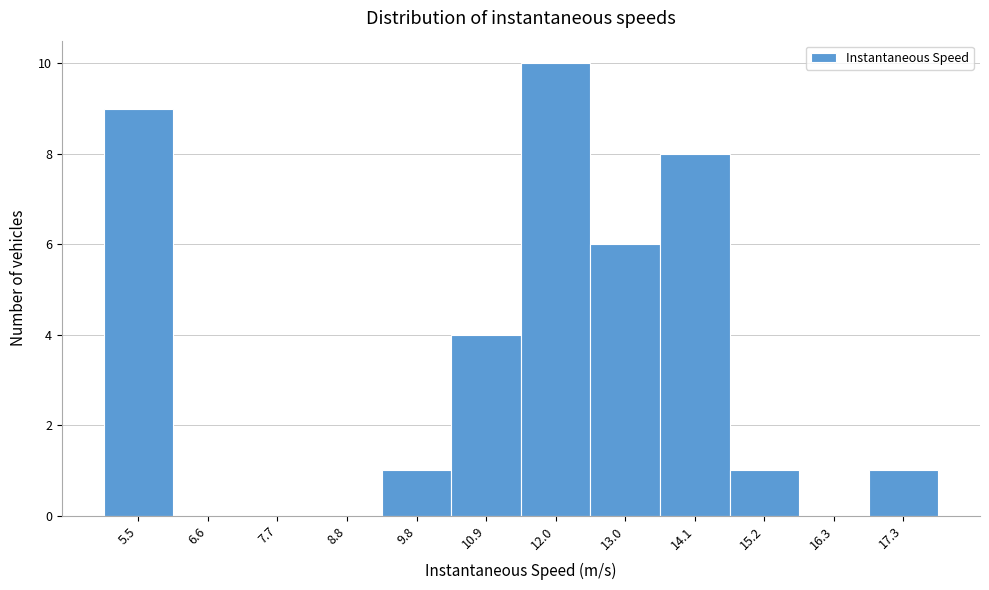

Reading left to right, transcribe this chart: for each bar, give the range it covers on the x-axis and its height. Neither the bar edges nor the heights are printed on the chart, so give them approximately, as read against the axes.

5.0 to 6.0: 9
6.0 to 7.2: 0
7.2 to 8.2: 0
8.2 to 9.2: 0
9.2 to 10.4: 1
10.4 to 11.4: 4
11.4 to 12.6: 10
12.6 to 13.6: 6
13.6 to 14.6: 8
14.6 to 15.8: 1
15.8 to 16.8: 0
16.8 to 17.8: 1